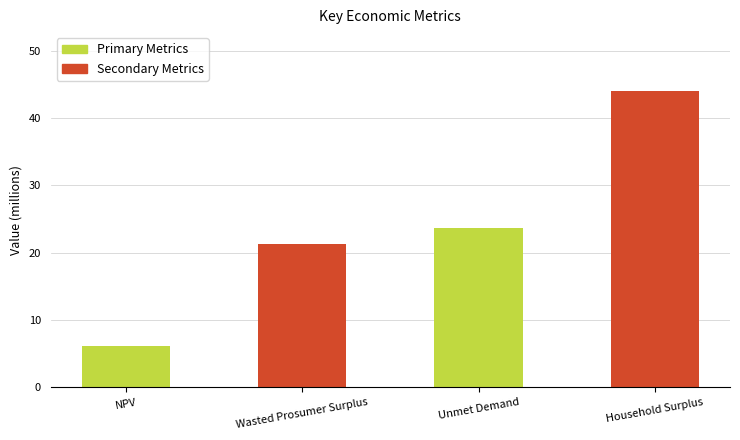

What is the difference between the values at Household Surplus and NPV?

37.8